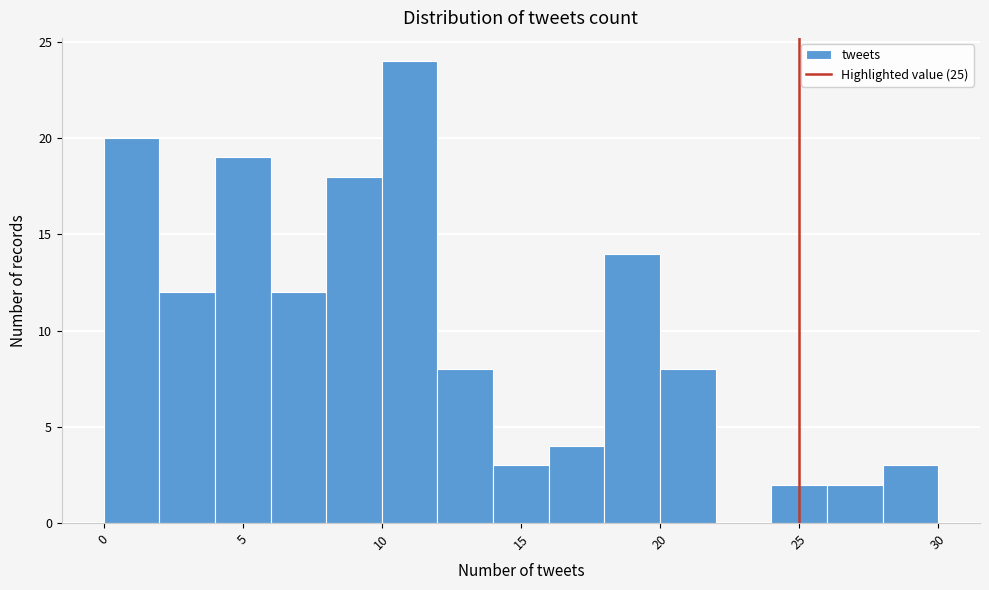

Reading left to right, list every bar in this chart as the range it spans on the x-axis followed by its height. The values are not printed on the chart, so give them approximately, as read against the axis.

0 to 2: 20
2 to 4: 12
4 to 6: 19
6 to 8: 12
8 to 10: 18
10 to 12: 24
12 to 14: 8
14 to 16: 3
16 to 18: 4
18 to 20: 14
20 to 22: 8
22 to 24: 0
24 to 26: 2
26 to 28: 2
28 to 30: 3